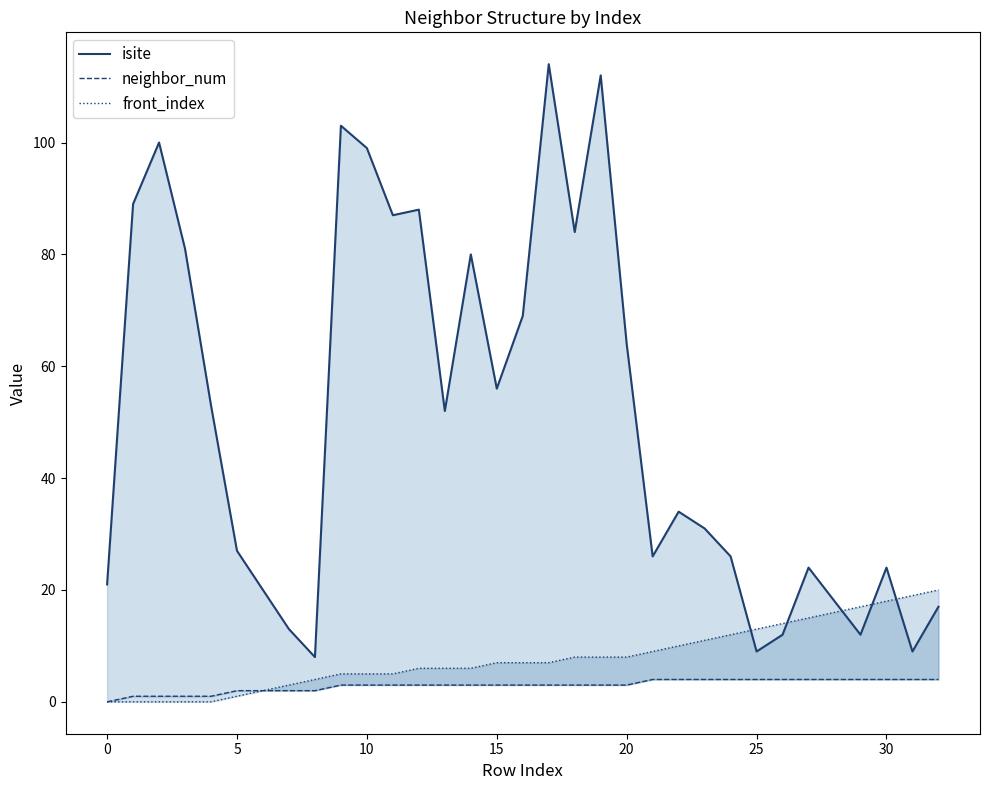

True or false: front_index and neighbor_num intersect in this chart.

False